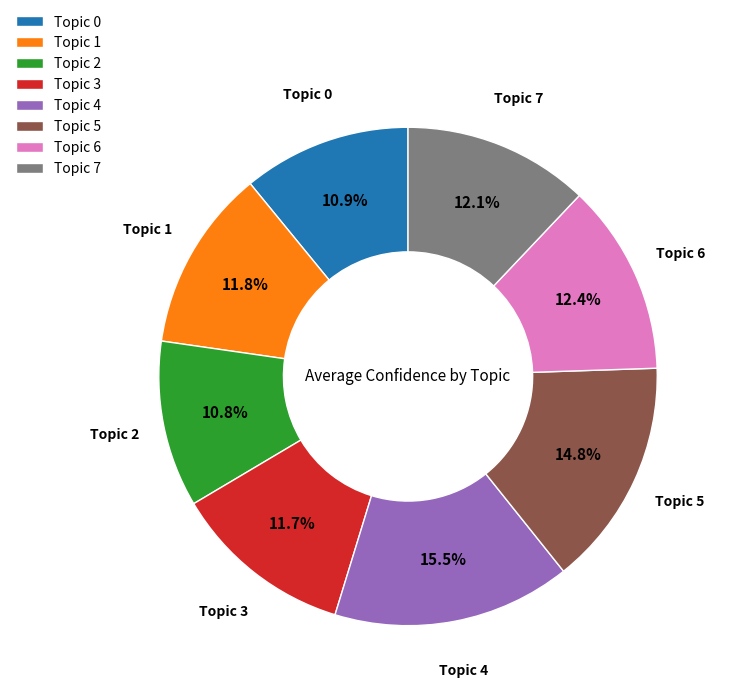

Which slice is the largest?

Topic 4